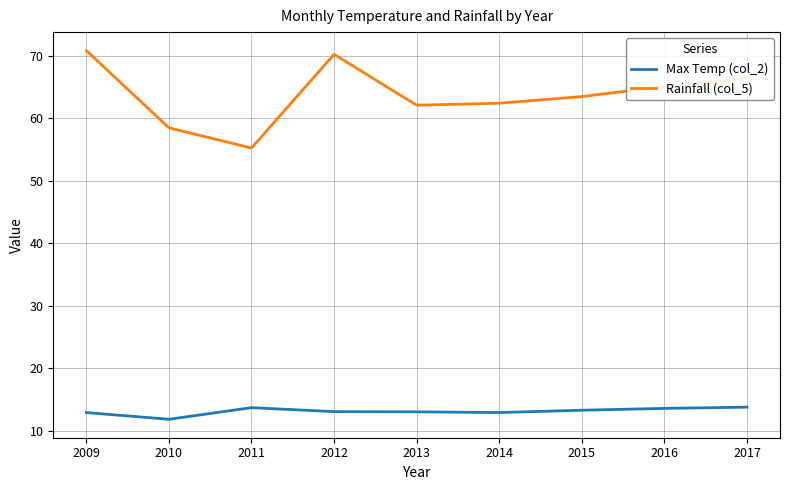

True or false: Rainfall (col_5) and Max Temp (col_2) cross at least once.

False